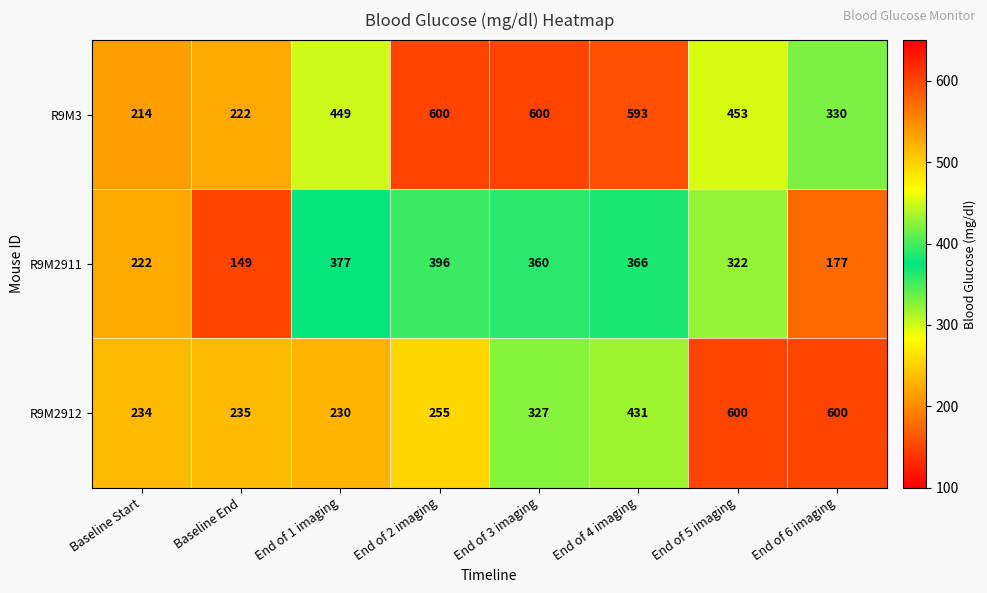

Which series has the largest total across all categories?

R9M3